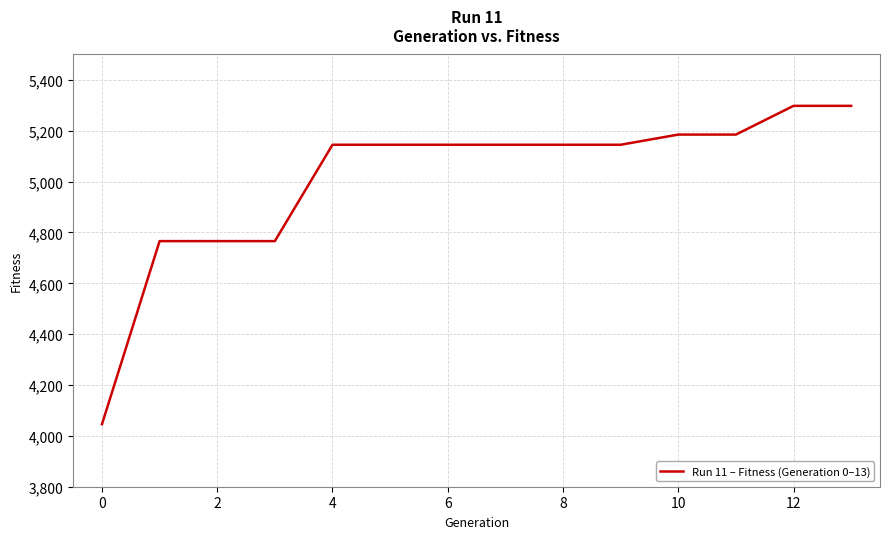

What is the minimum value shown in the chart?

4046